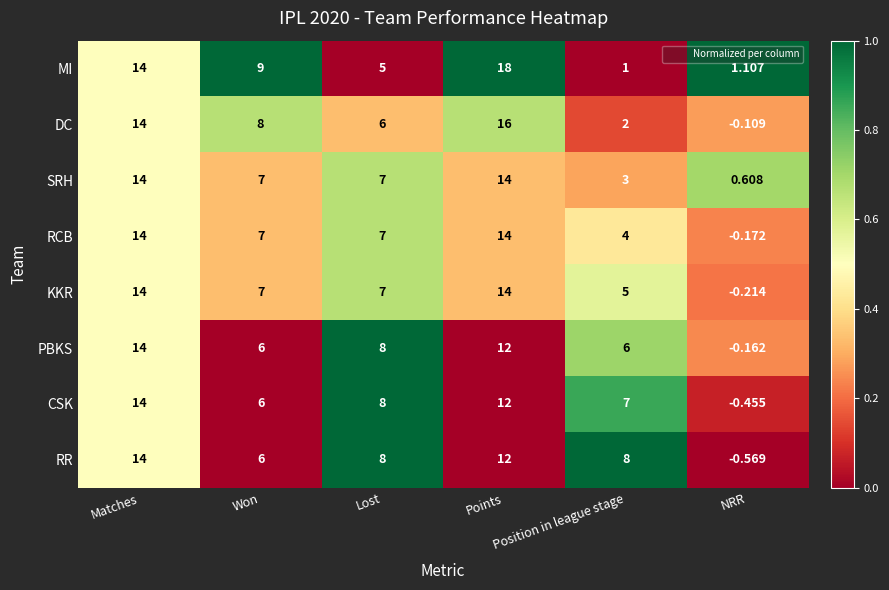

Which series has the largest range (max minus min)?

MI